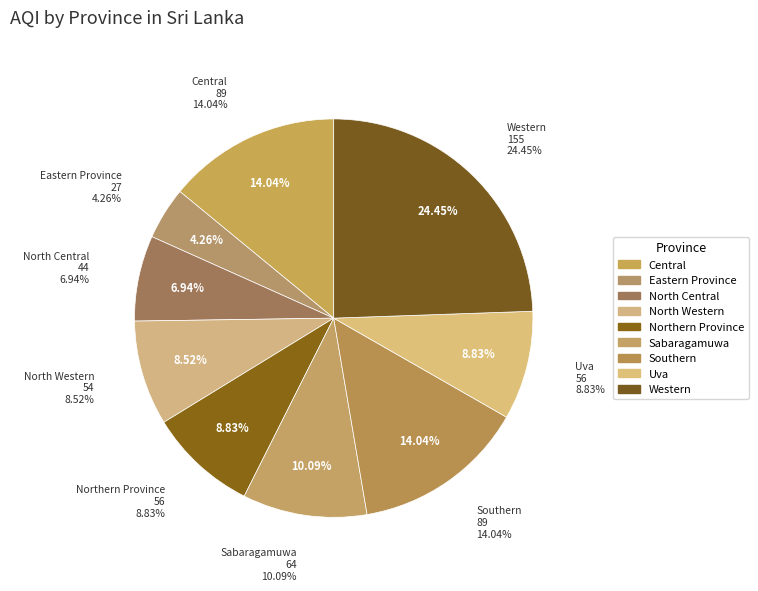

What portion of the pie excludes Sabaragamuwa?

89.9%